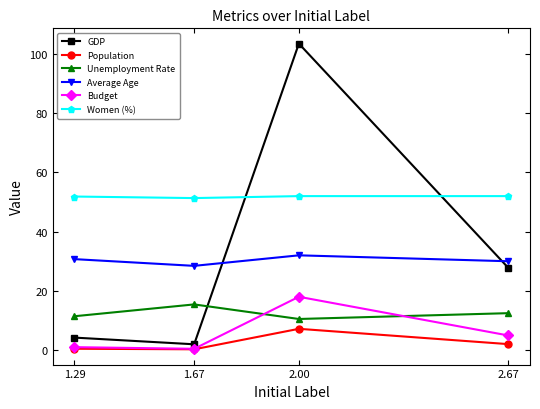

What is the sum of all Budget values?

24.4